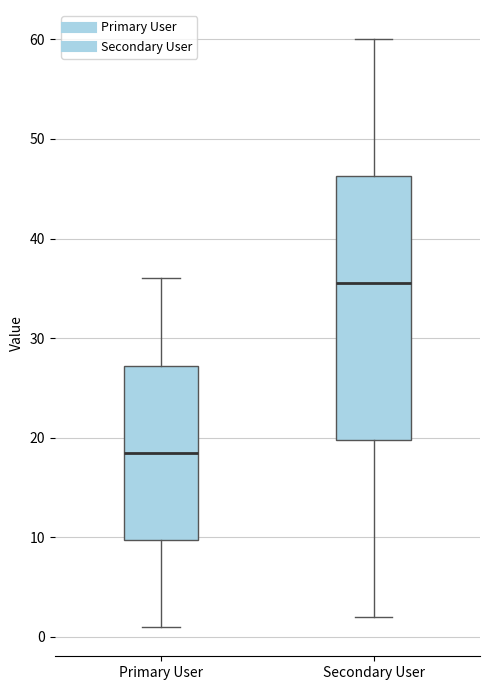

Reading left to right, transcribe this box plot: for each box, give where its median line is, the range the box spans, and where its two whiskers end, as read against the y-axis. The values are not printed on the chart, so give them approximately, as read against the axis.

Primary User: median 19, box 10 to 27, whiskers 1 to 36
Secondary User: median 36, box 20 to 46, whiskers 2 to 60